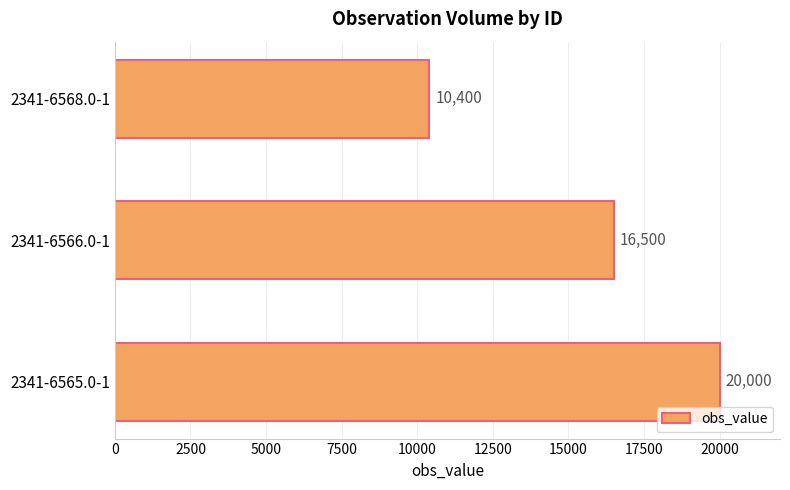

The chart shows a value of 10539 at 2341-6566.0-1. True or false?

False